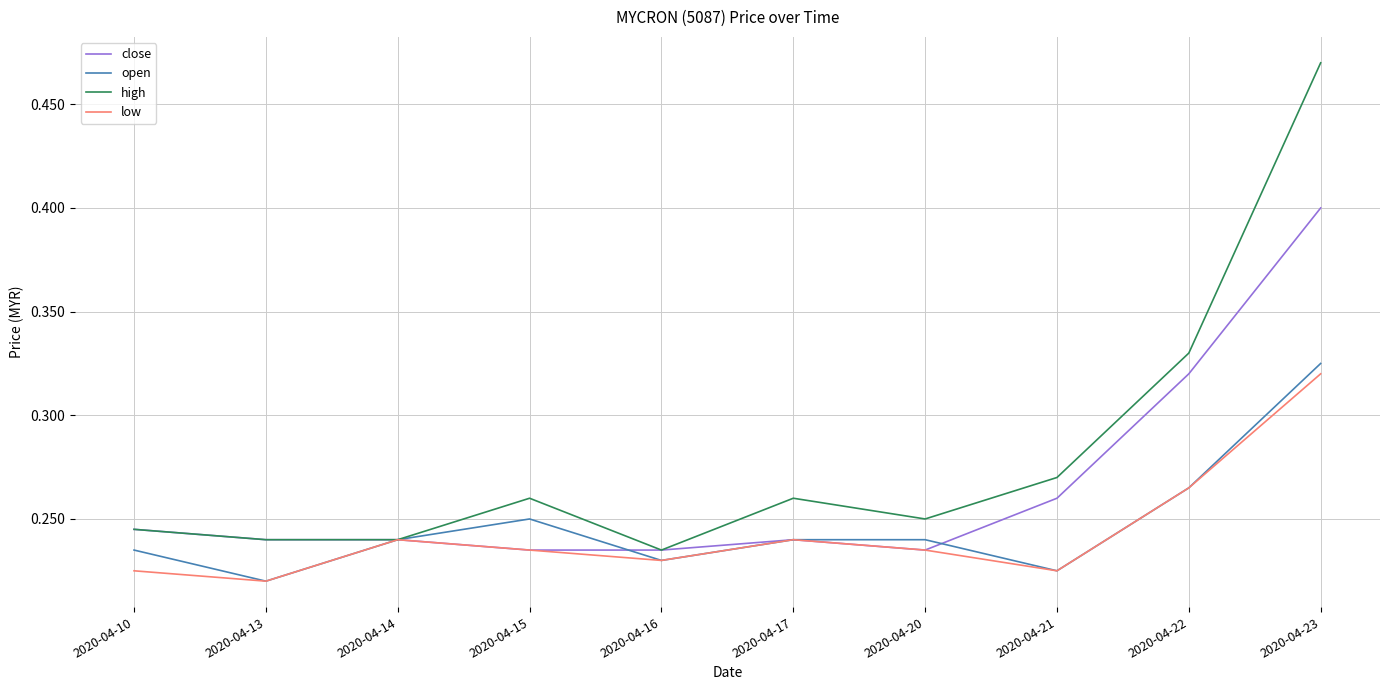

How many lines are shown in the chart?

4